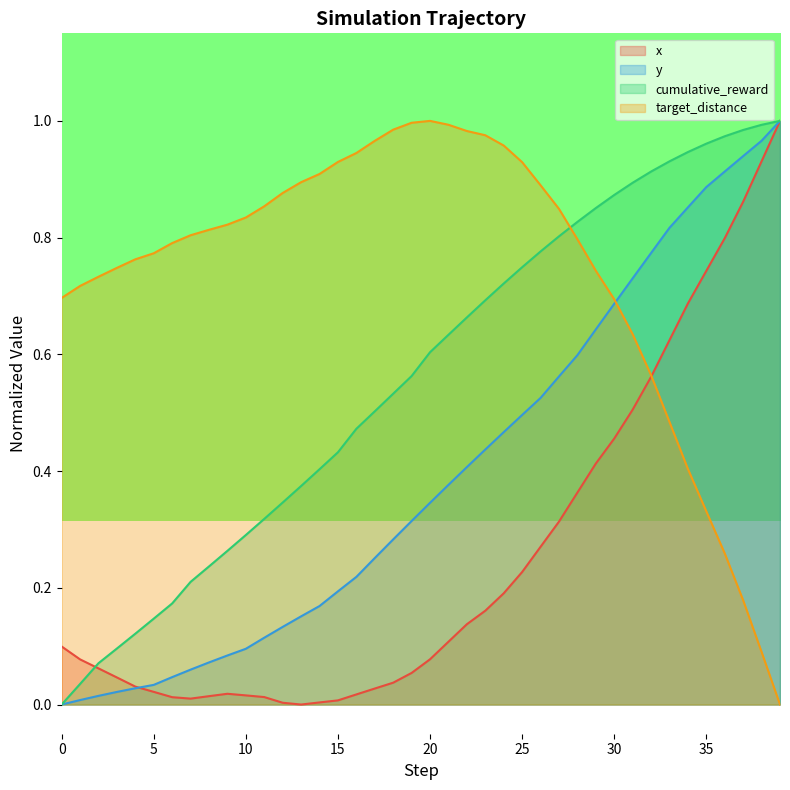

Rank the series at 28 from highest to lowest value.

cumulative_reward, target_distance, y, x